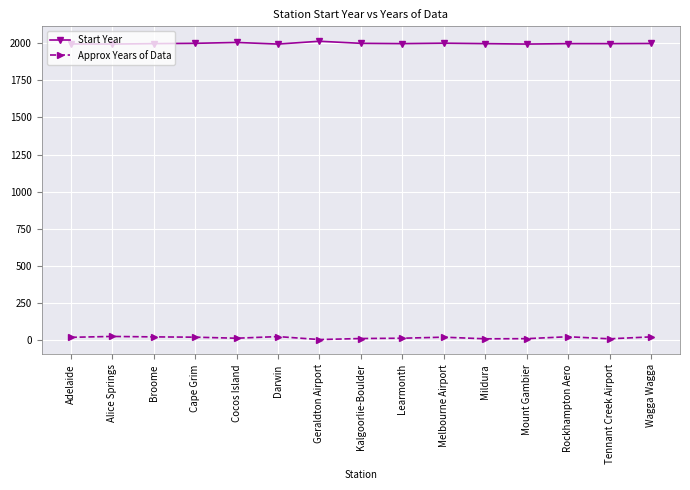

List the series in order of their overall mean, highest first.

Start Year, Approx Years of Data